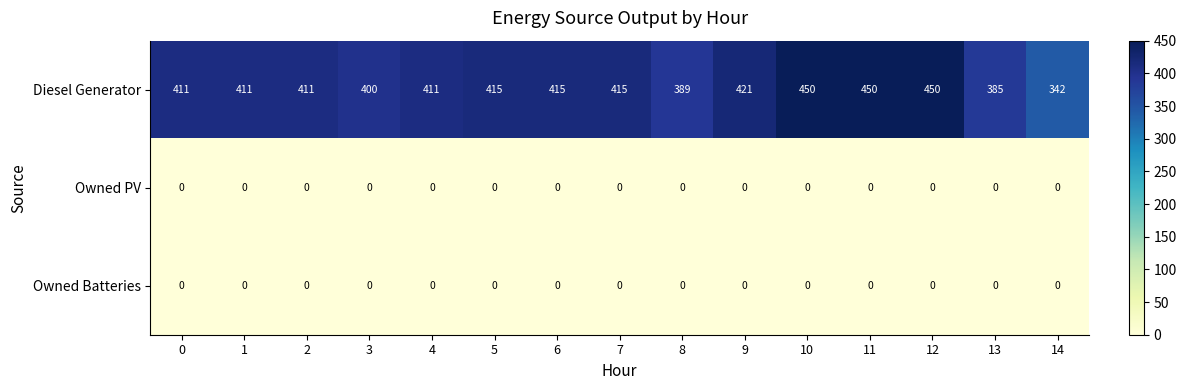

Which series has the largest total across all categories?

Diesel Generator